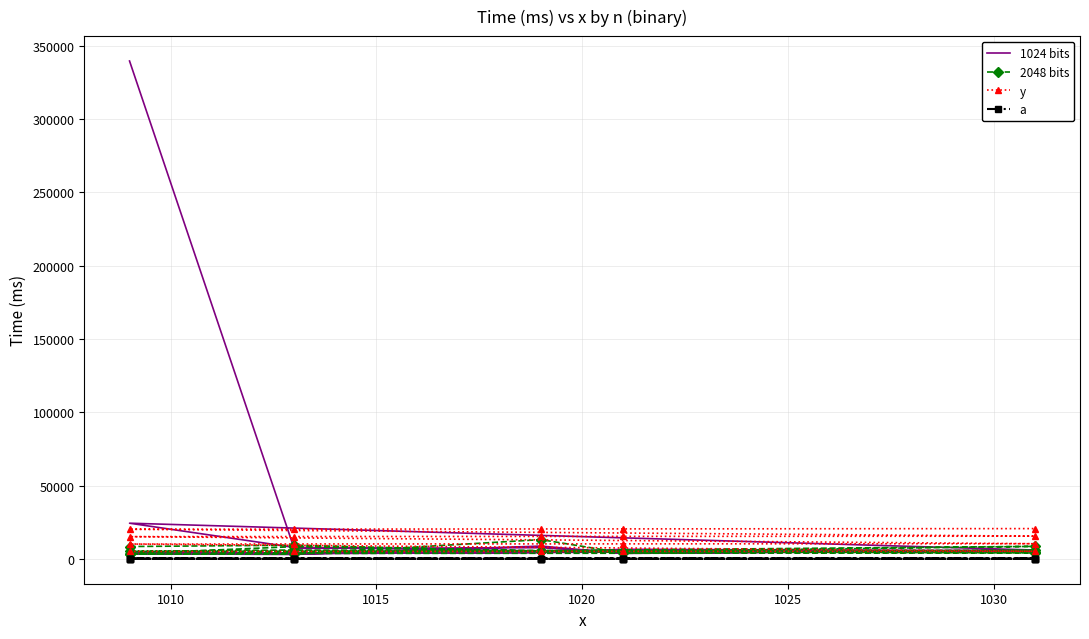

True or false: 1024 bits and y cross at least once.

True